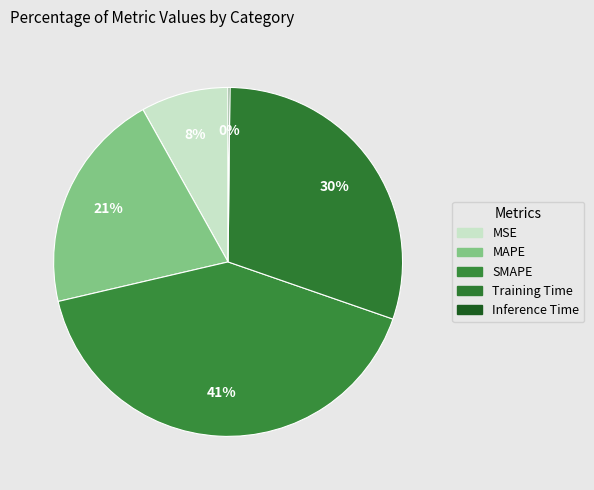

Which category has the smallest portion of the pie?

Inference Time